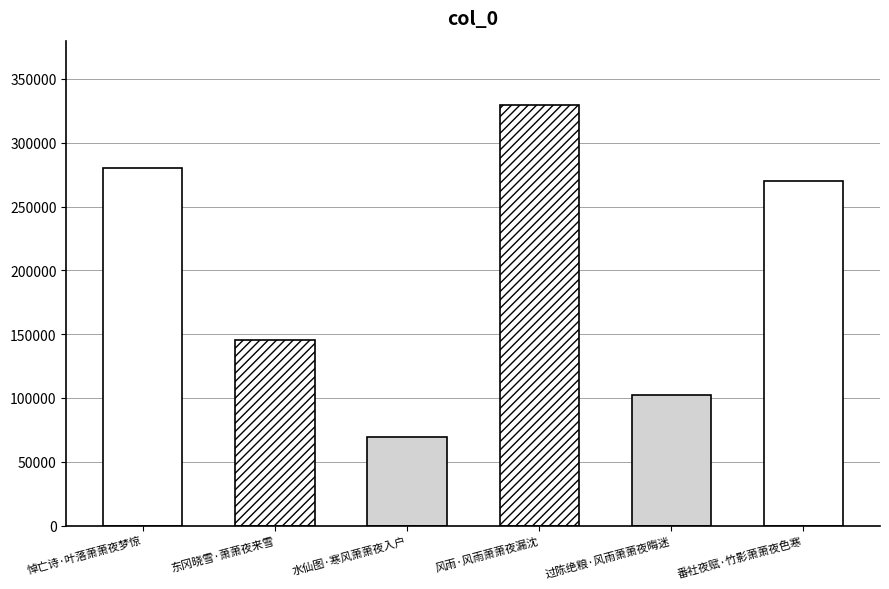

What position from the left is 水仙图·寒风萧萧夜入户?

3